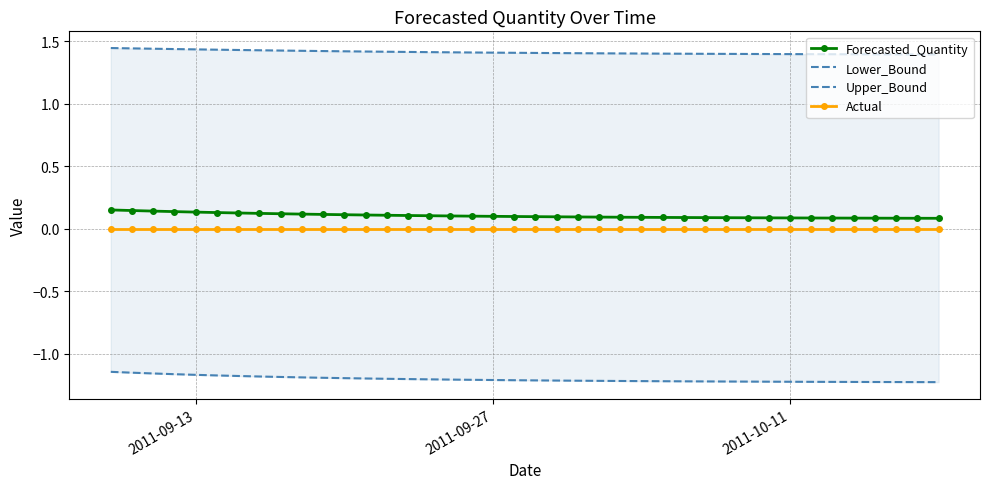

Count the number of categories in the chart.

40